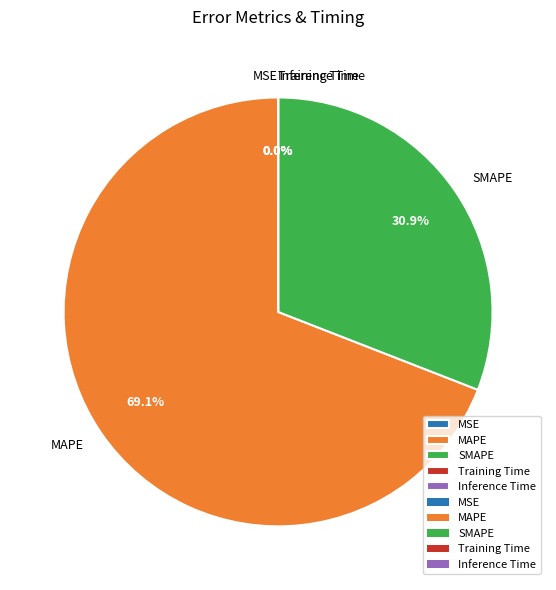

What percentage is NOT represented by SMAPE?

69.1%